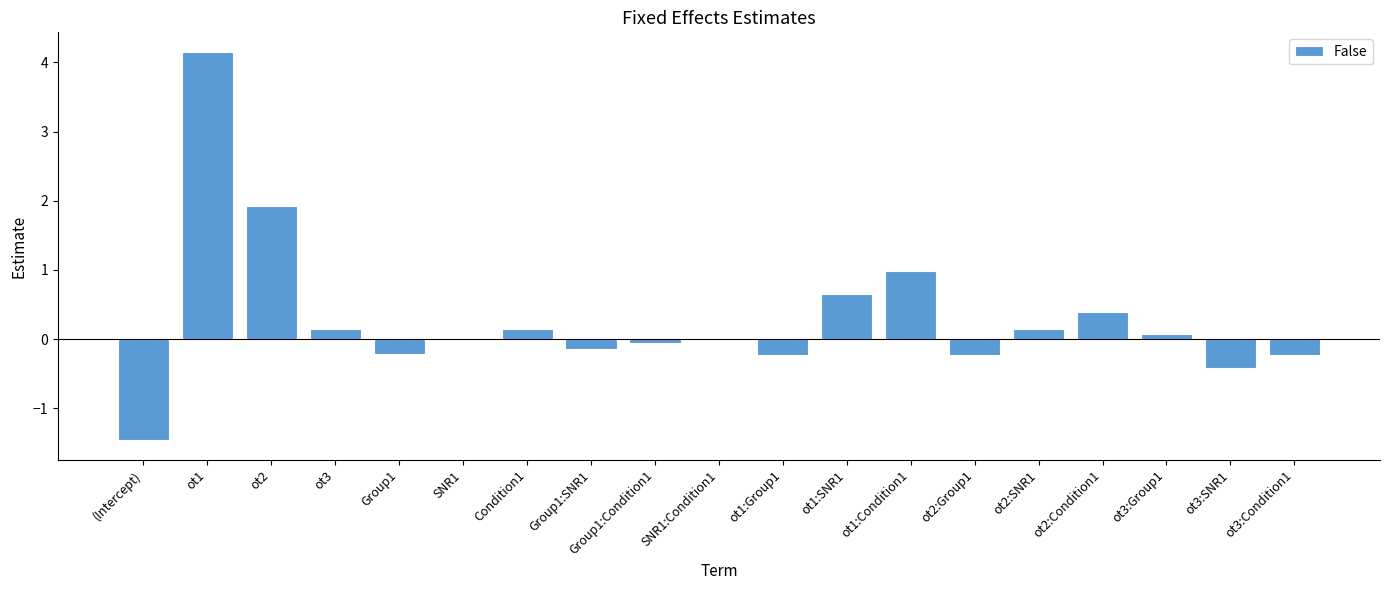

The value at ot1:SNR1 is 0.6. True or false?

True